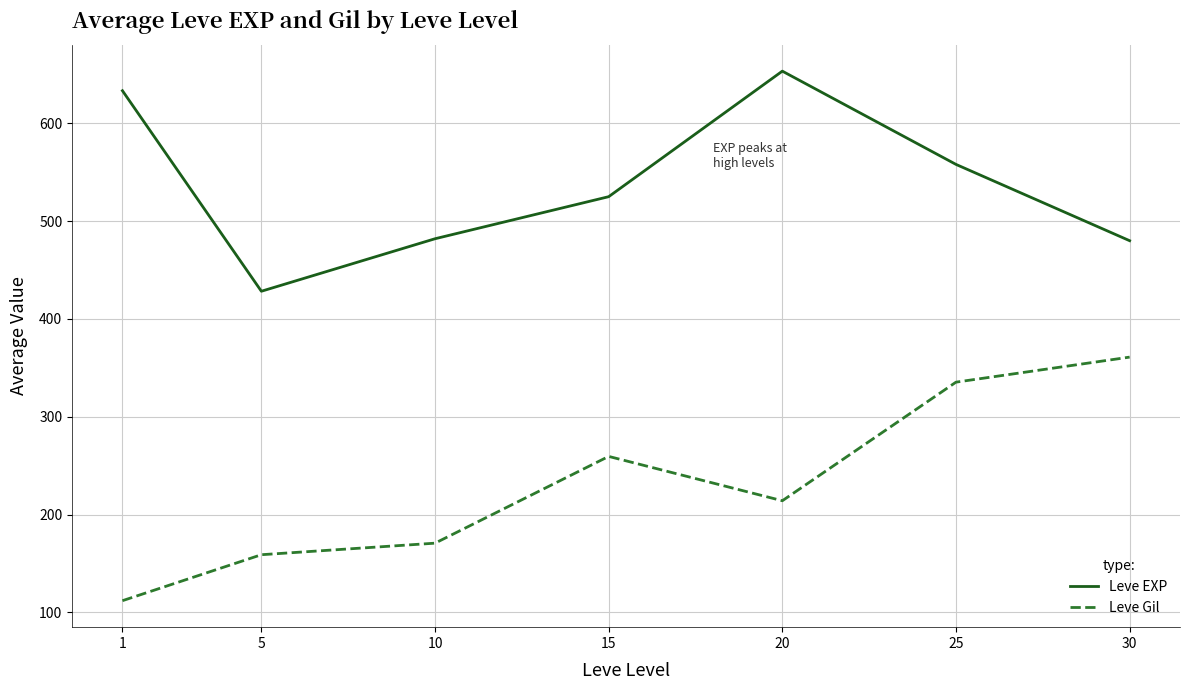

The value of Leve Gil at 10 is 239.2. True or false?

False